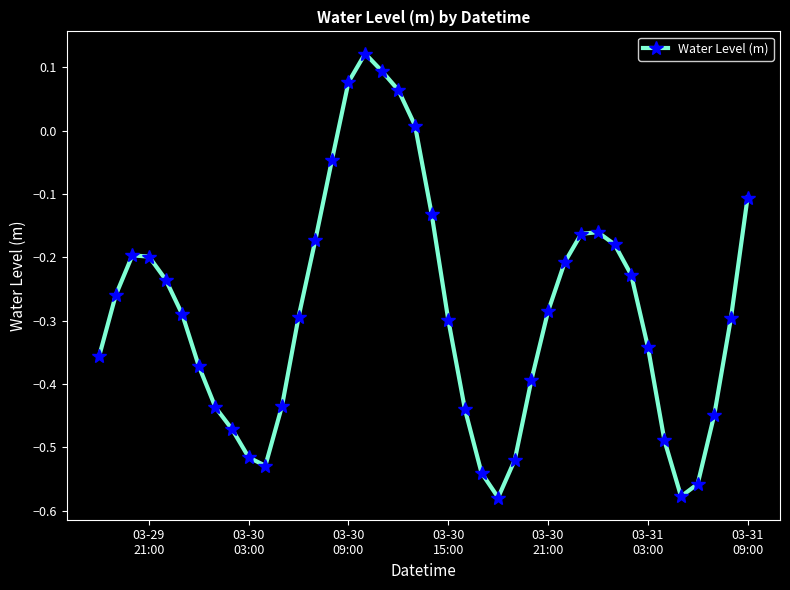

How many points are lower than both their immediate neighbors (excluding endpoints)?

3